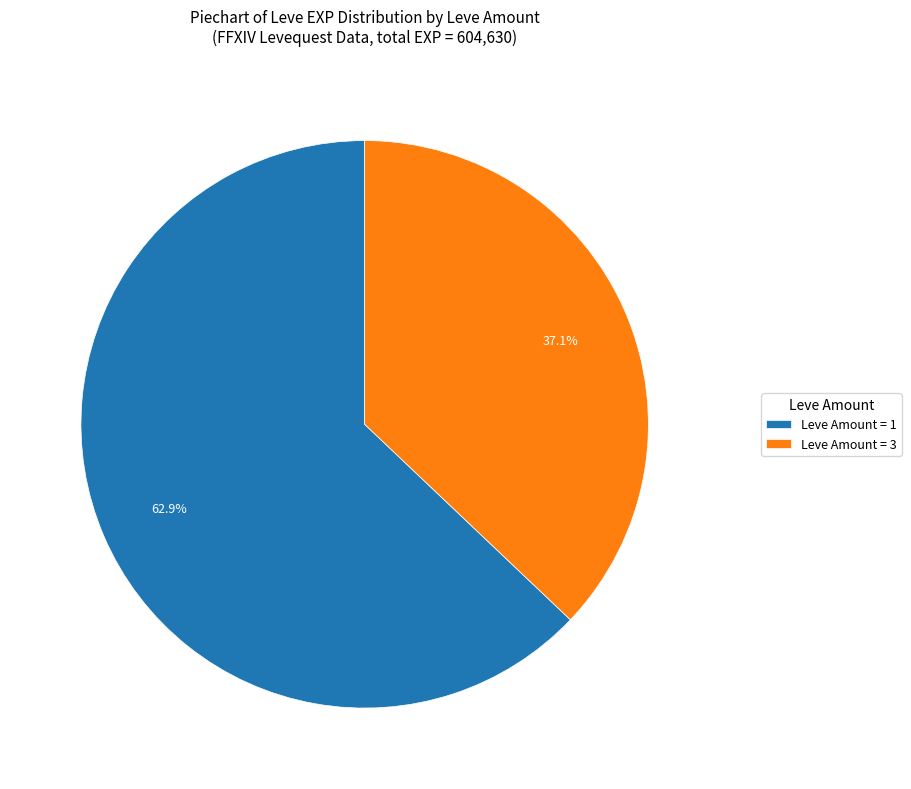

What percentage do Leve Amount = 3 and Leve Amount = 1 together represent?

100.0%